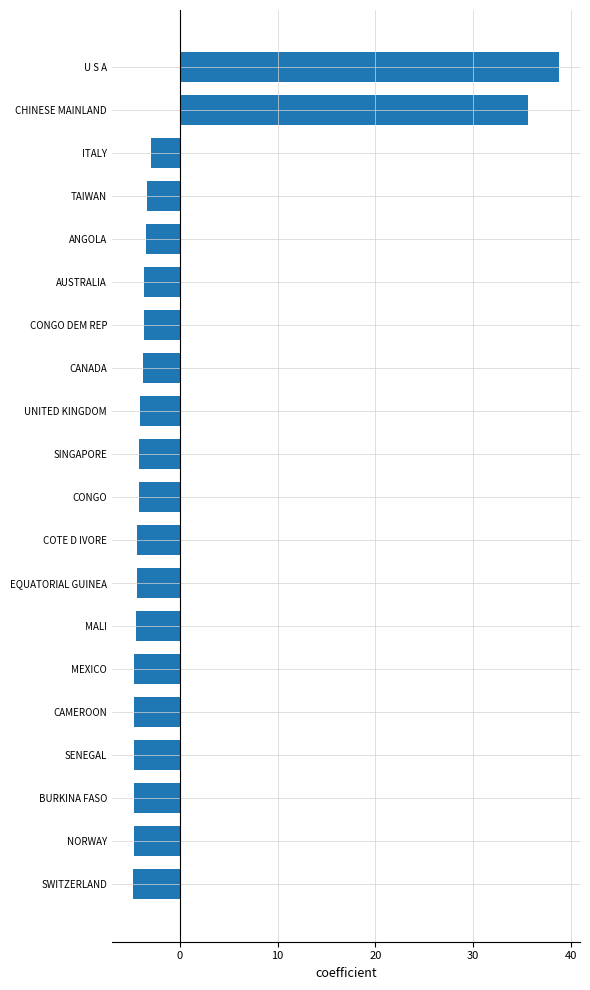

The value at MALI is -4.4. True or false?

True